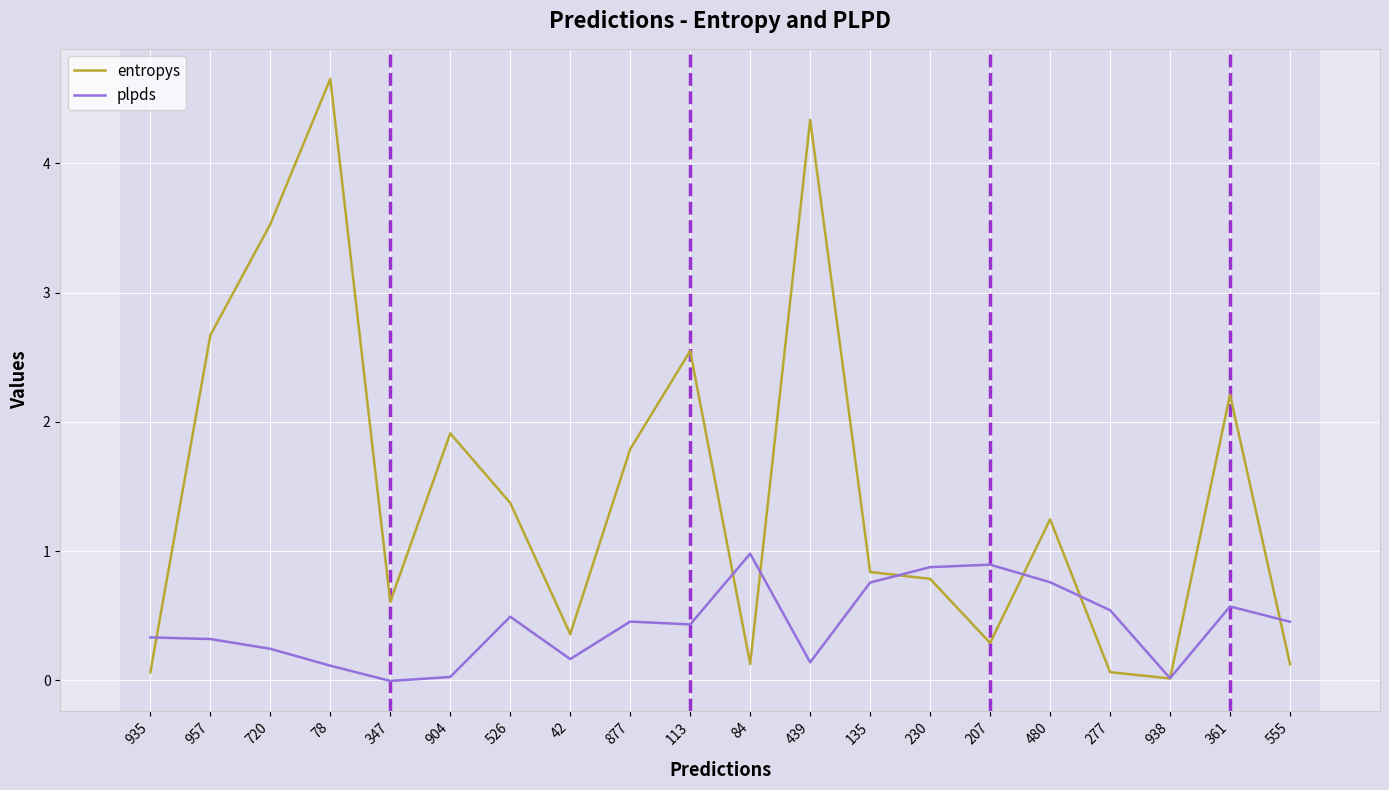

Is it true that plpds equals -0.0 at 347?

True